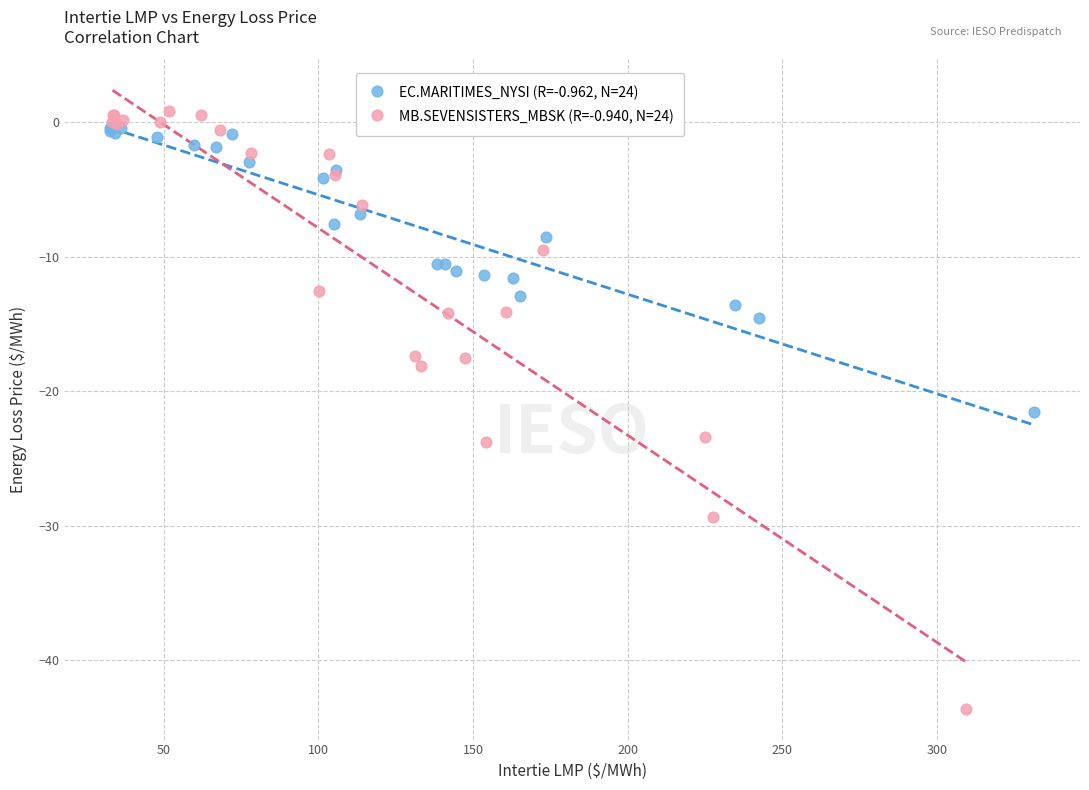

Which series reaches the minimum Y coordinate?

MB.SEVENSISTERS_MBSK (R=-0.940, N=24)